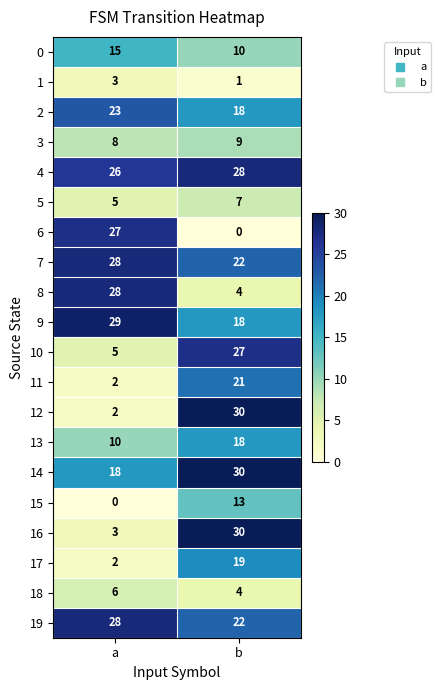

At which label is 16 closest to 16?

a